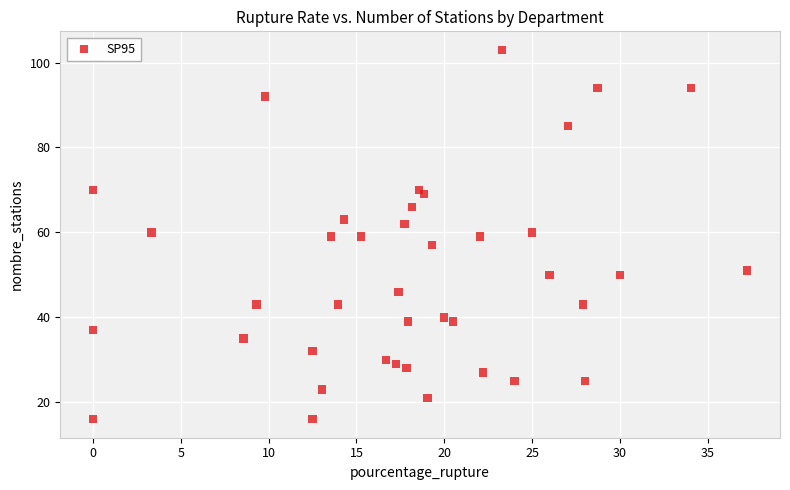

What is the range of Y values (max minus min)?

87